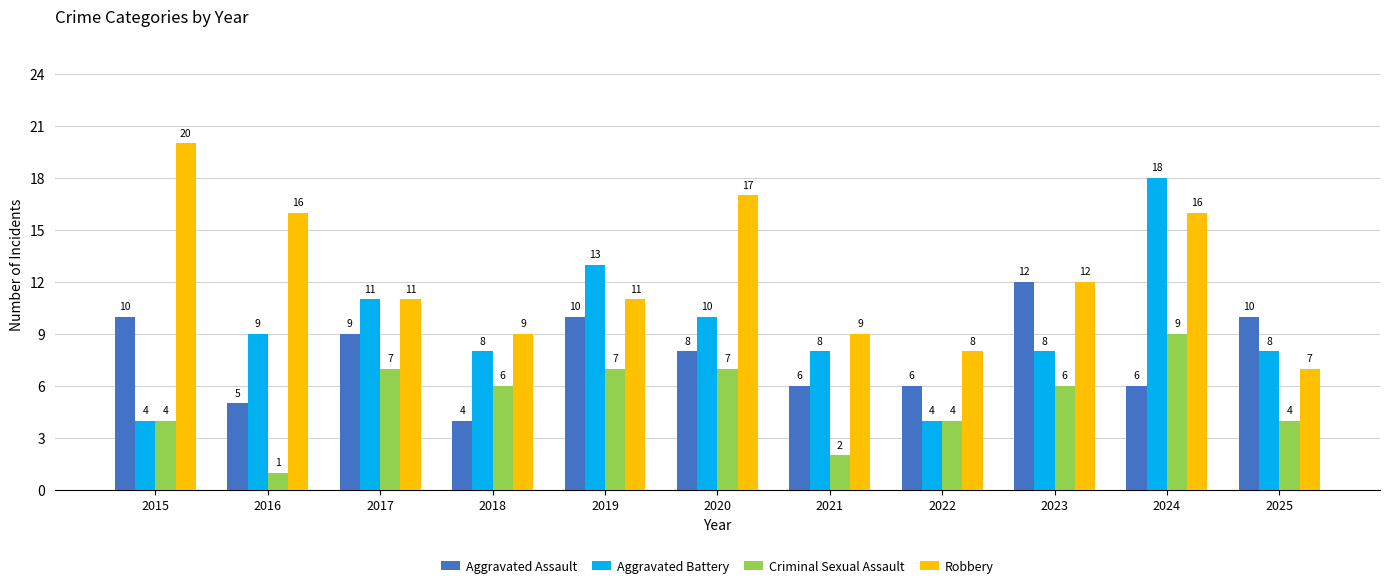

What is the sum of the Aggravated Battery values at 2025 and 2022?

12